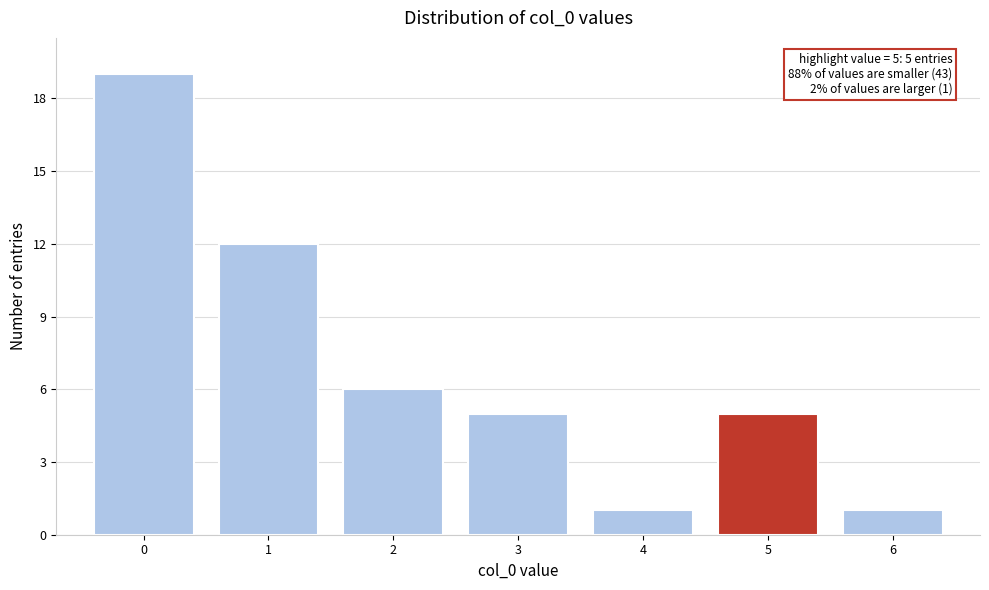

Reading left to right, extract all data points from this chart.

19	12	6	5	1	5	1